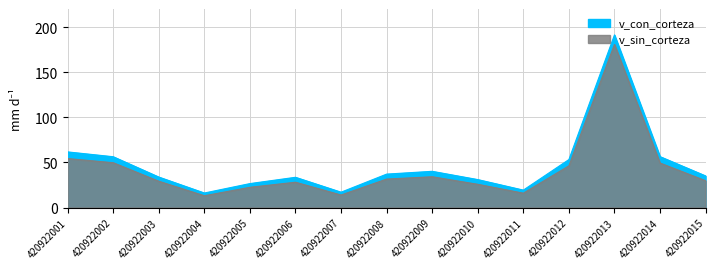

Which category has the lowest value across all series?

420922004